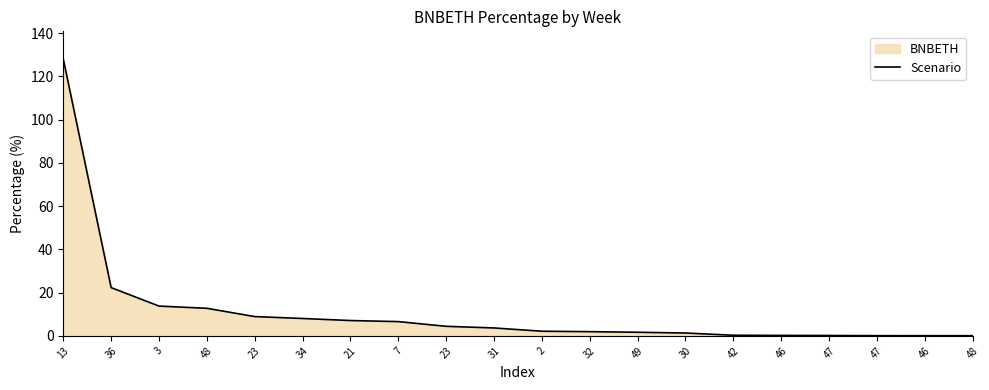

How many lines are shown in the chart?

1